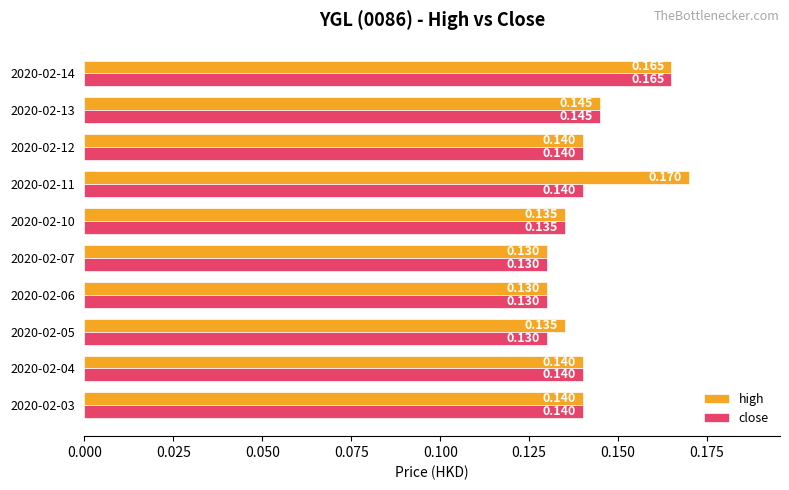

Is the value of high at 2020-02-10 greater than the value of close at 2020-02-05?

Yes